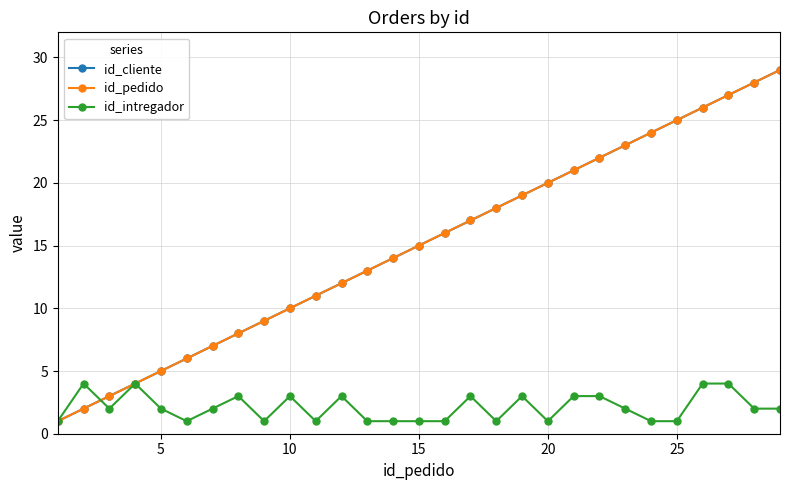

Does the chart have visible grid lines?

Yes